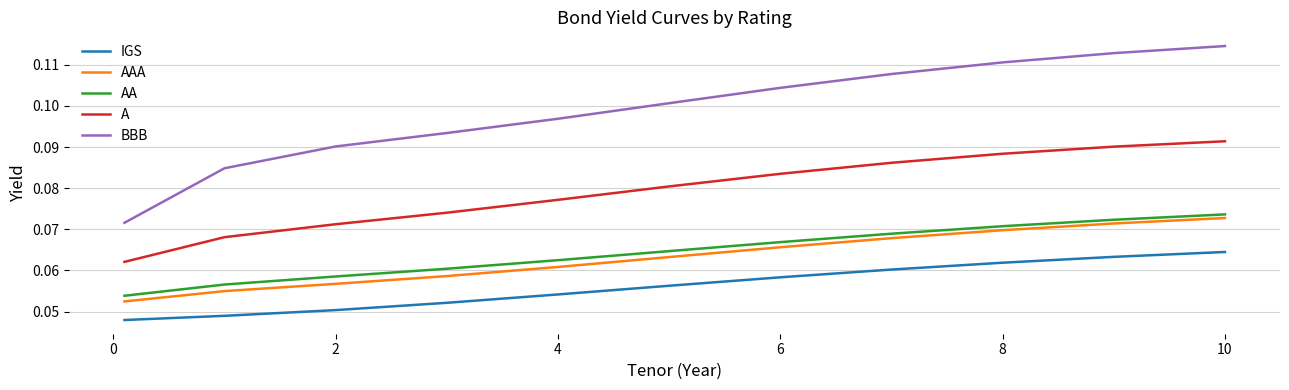

True or false: AA and IGS cross at least once.

False